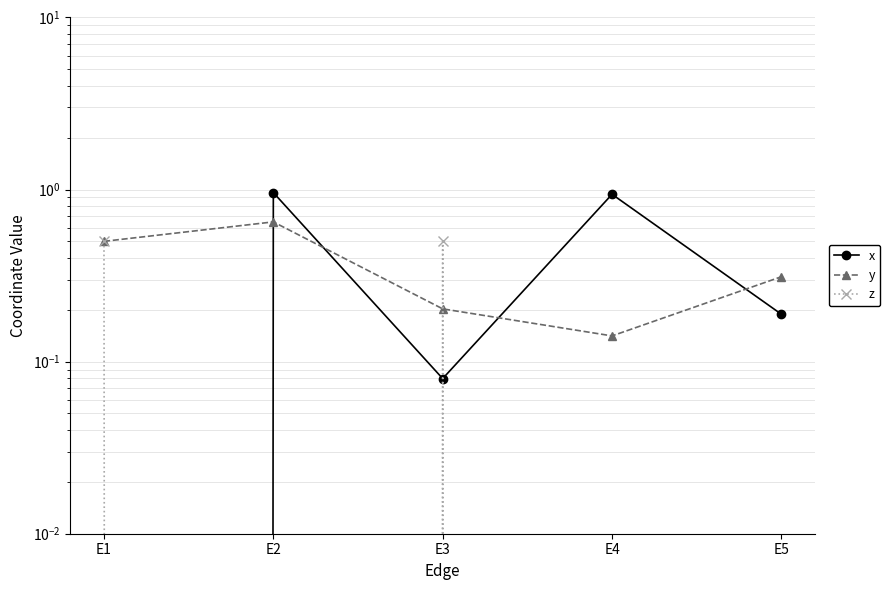

Reading right to left, what are all the values shown in this chart?

x: 0.2	0.9	0.1	1.0	0.0
y: 0.3	0.1	0.2	0.6	0.5
z: 0.0	0.0	0.5	0.0	0.5